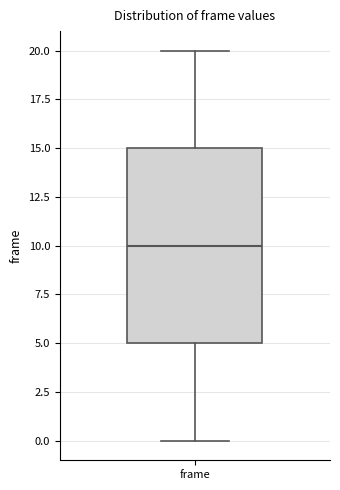

Read this box plot against the y-axis: the position of the median line, the range covered by the box, and the ends of both whiskers. The values are not printed on the chart, so give them approximately, as read against the axis.

median 10, box 5 to 15, whiskers 0 to 20